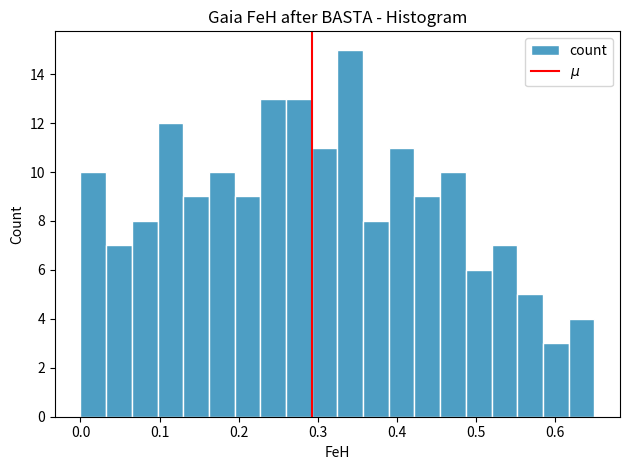

Read against the x-axis, roughly where is the centre of the tallest bar?

0.34